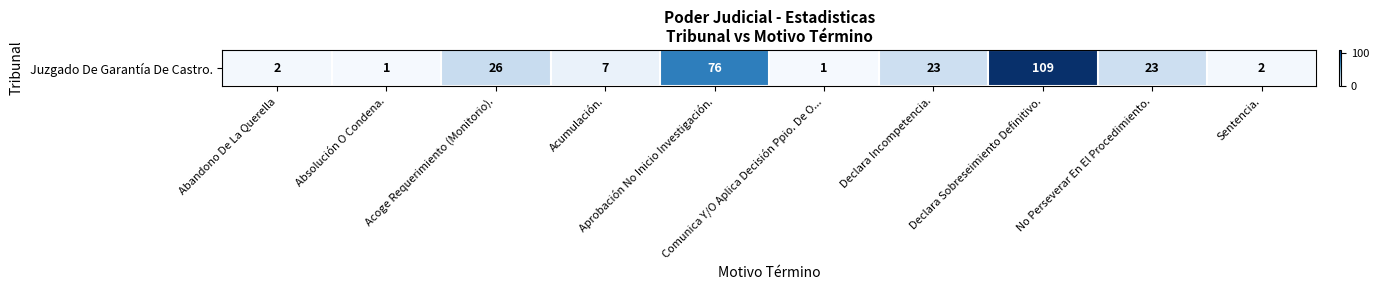

Which label corresponds to the largest value in the chart?

Declara Sobreseimiento Definitivo.